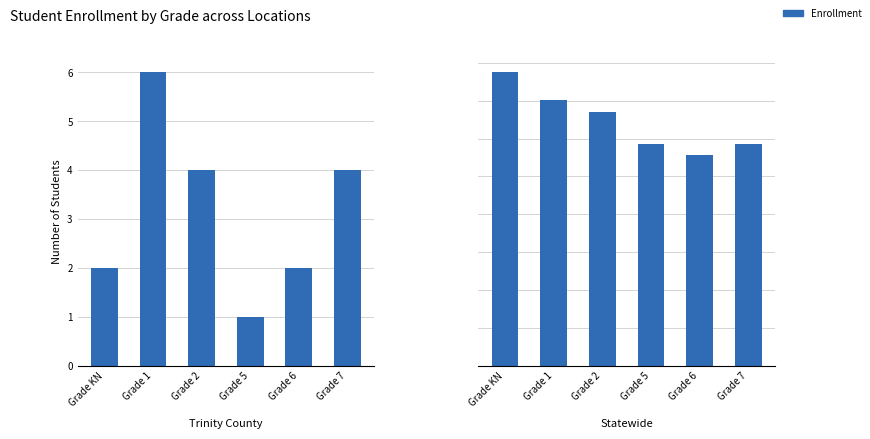

Where does the Statewide series first go above 3358?

Grade KN